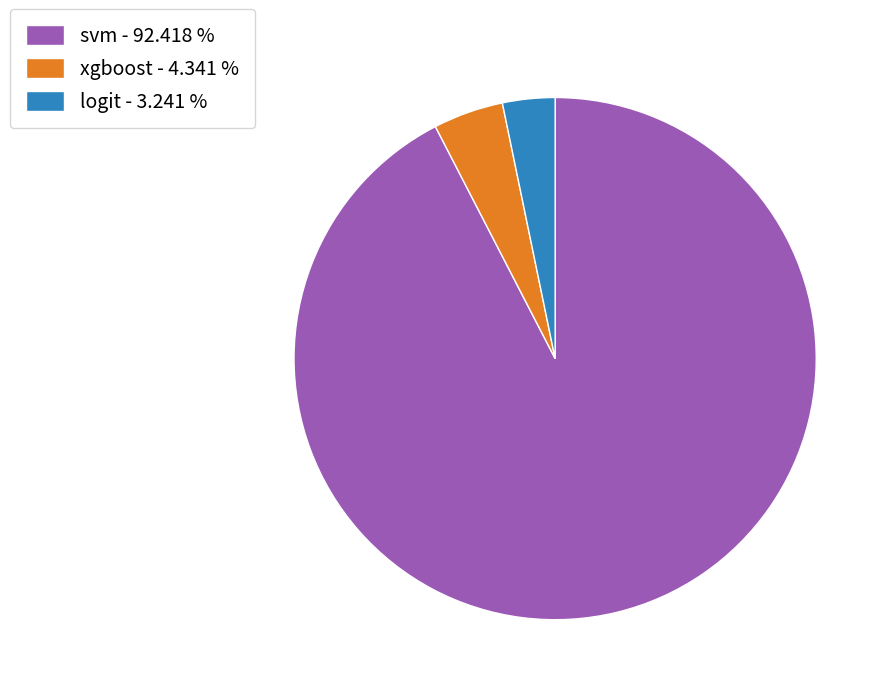

Between svm - 92.418 % and xgboost - 4.341 %, which is larger?

svm - 92.418 %